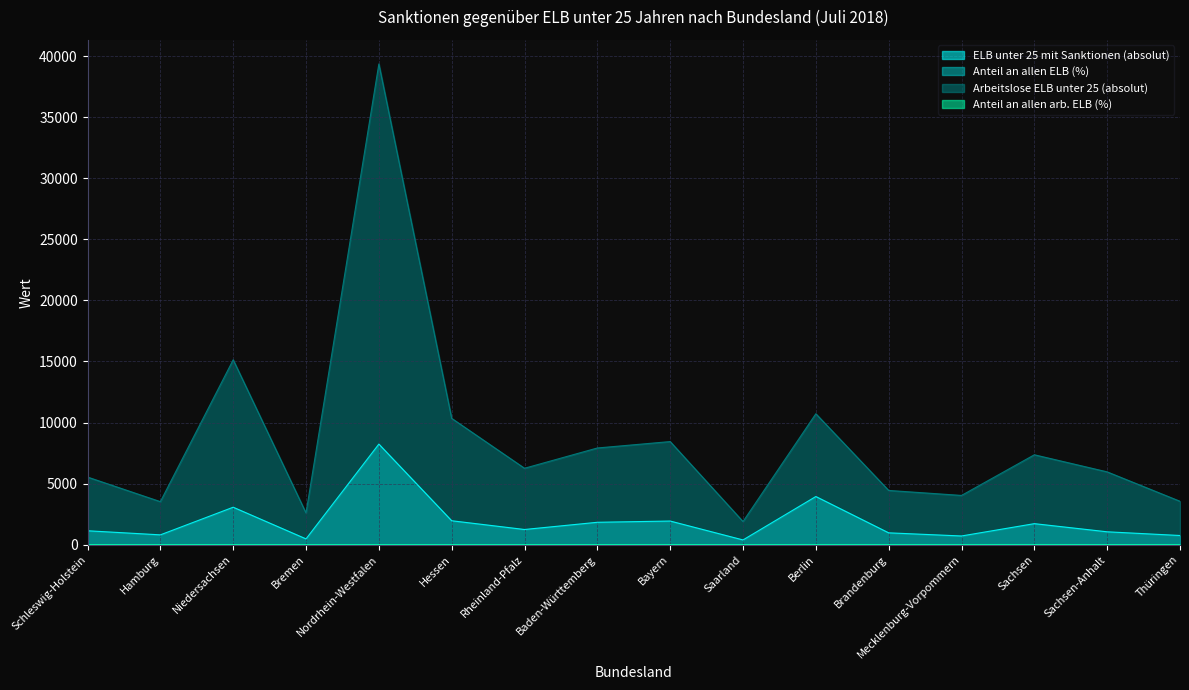

Which series has the largest range (max minus min)?

Arbeitslose ELB unter 25 (absolut)